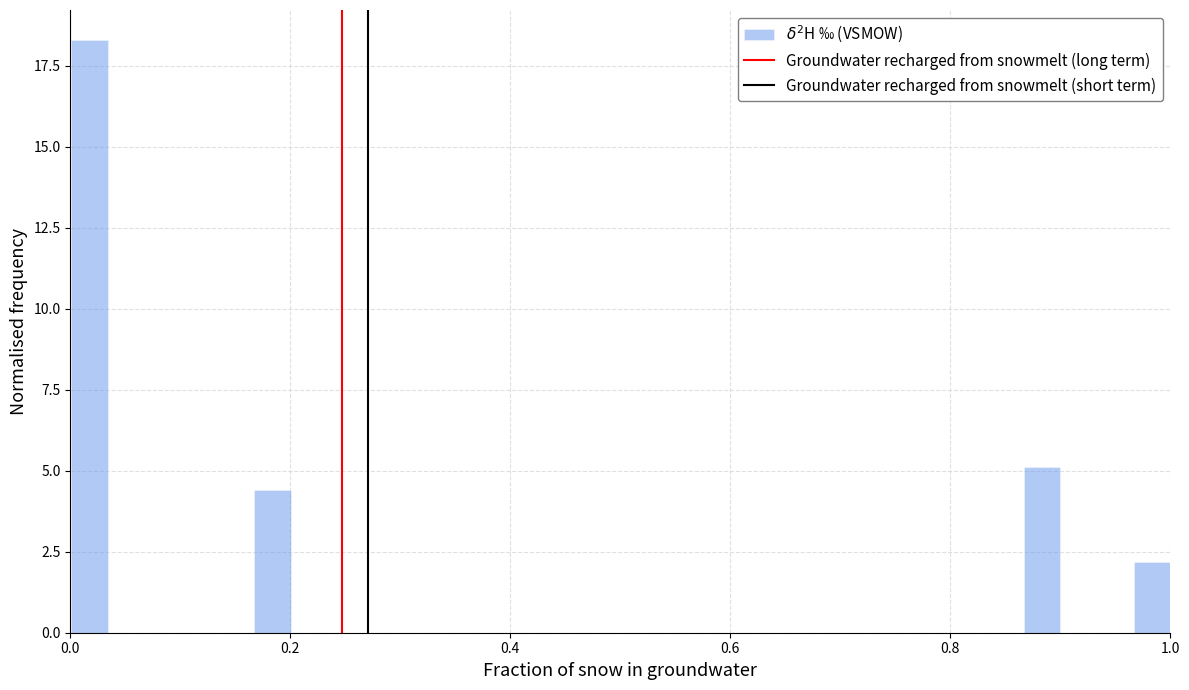

Read against the x-axis, roughly where is the centre of the tallest bar?

0.02